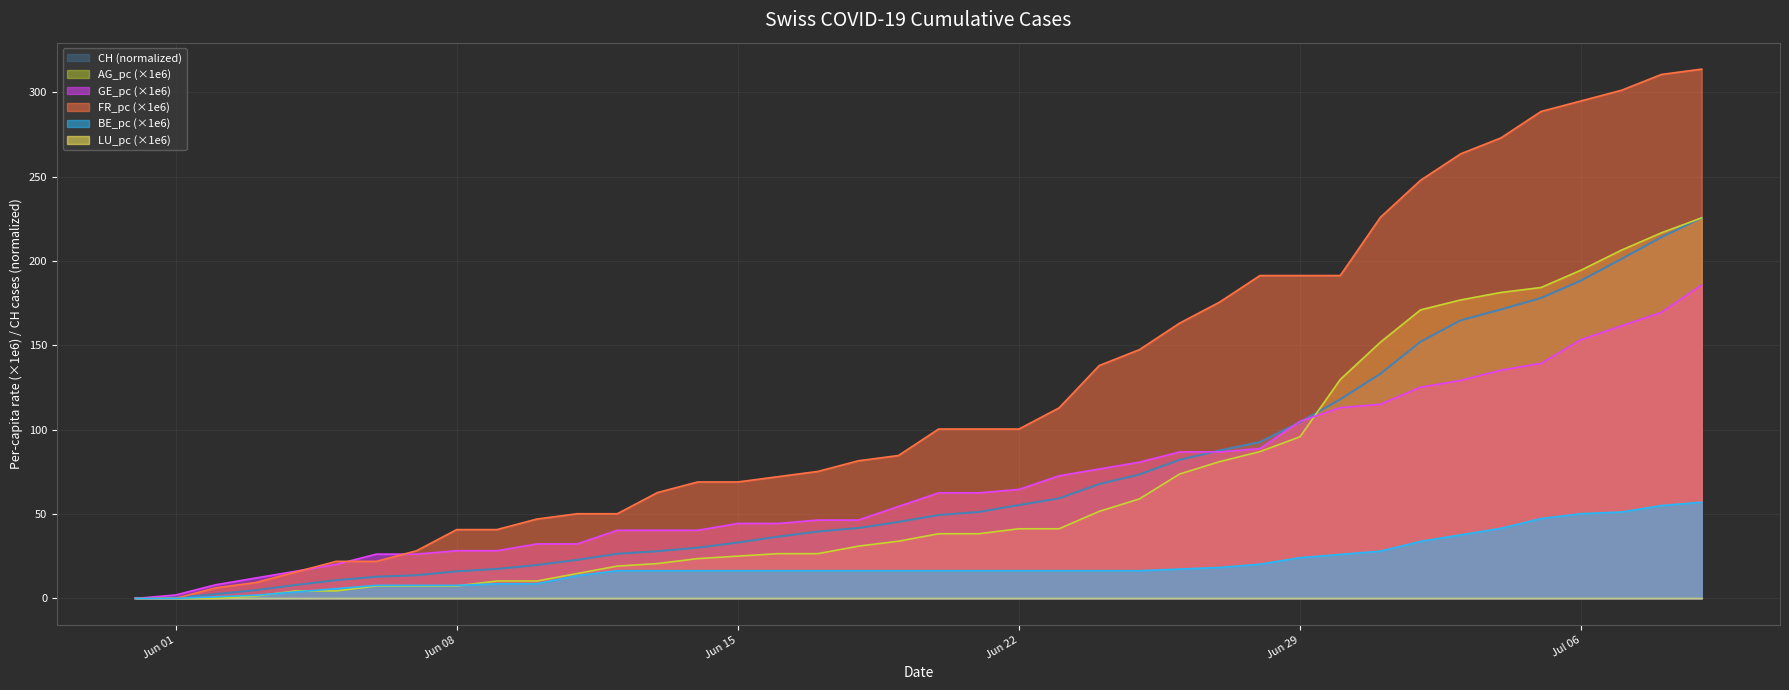

What is the maximum value shown in the chart?

313.8